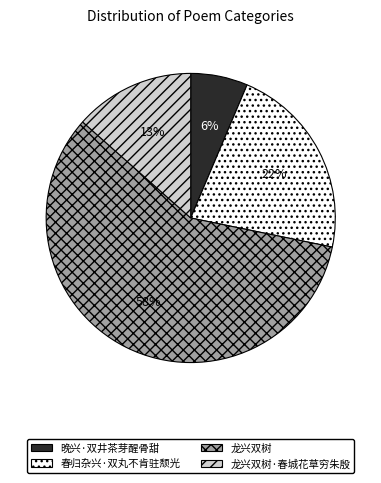

Which slice represents more than half of the pie?

龙兴双树